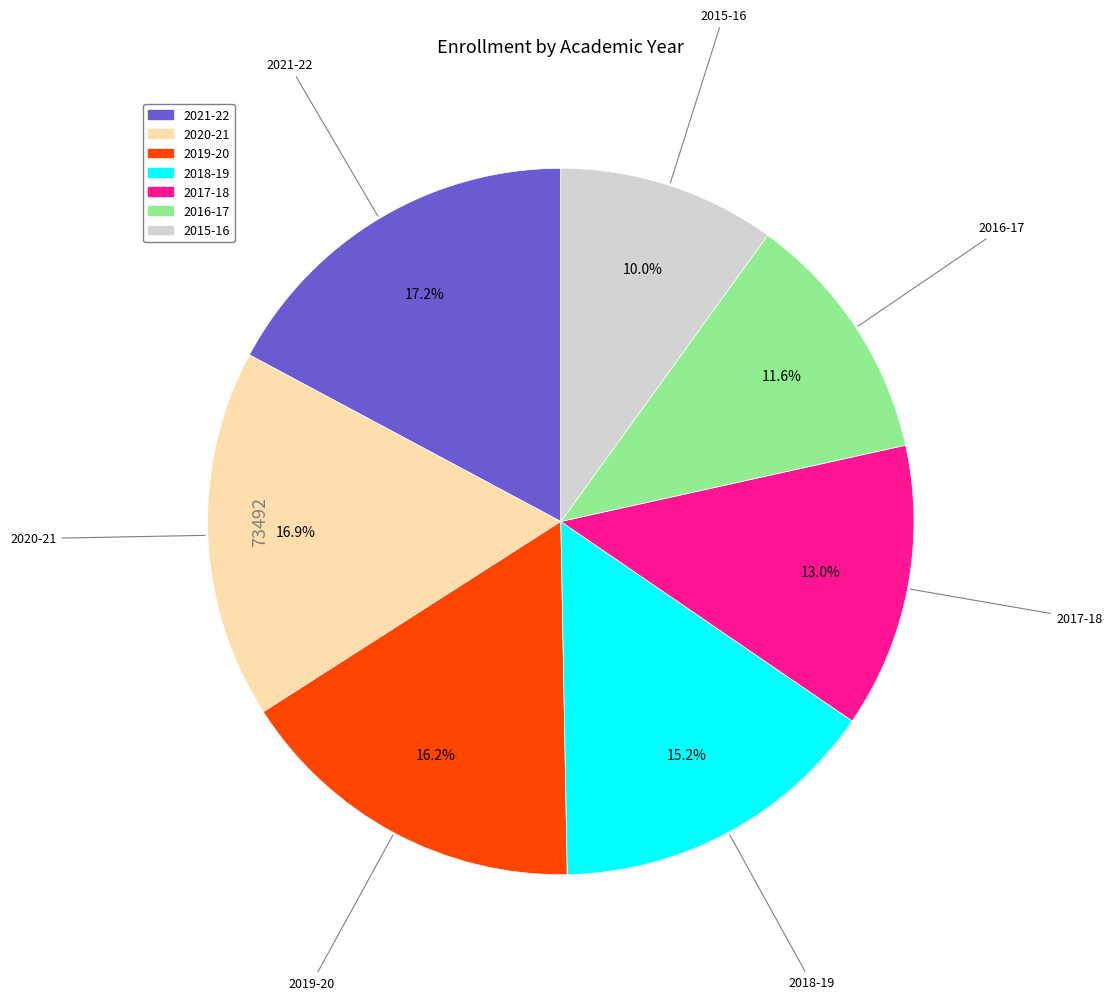

How many slices are in this pie chart?

7